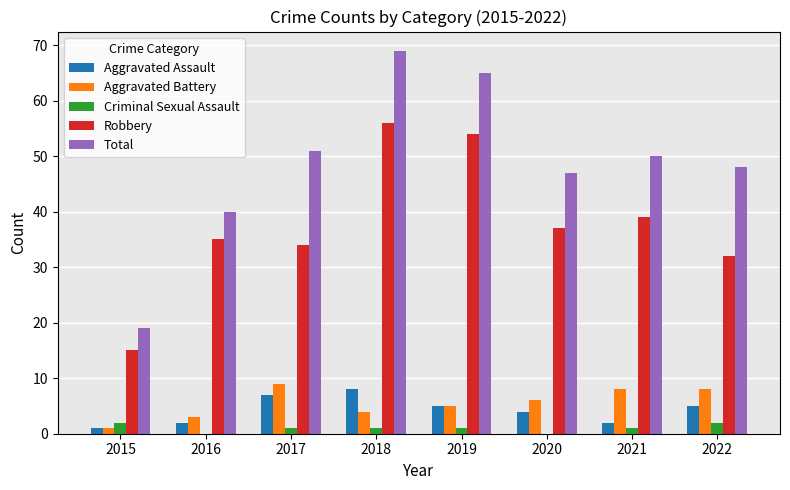

What is the total value across all series at 2022?

95